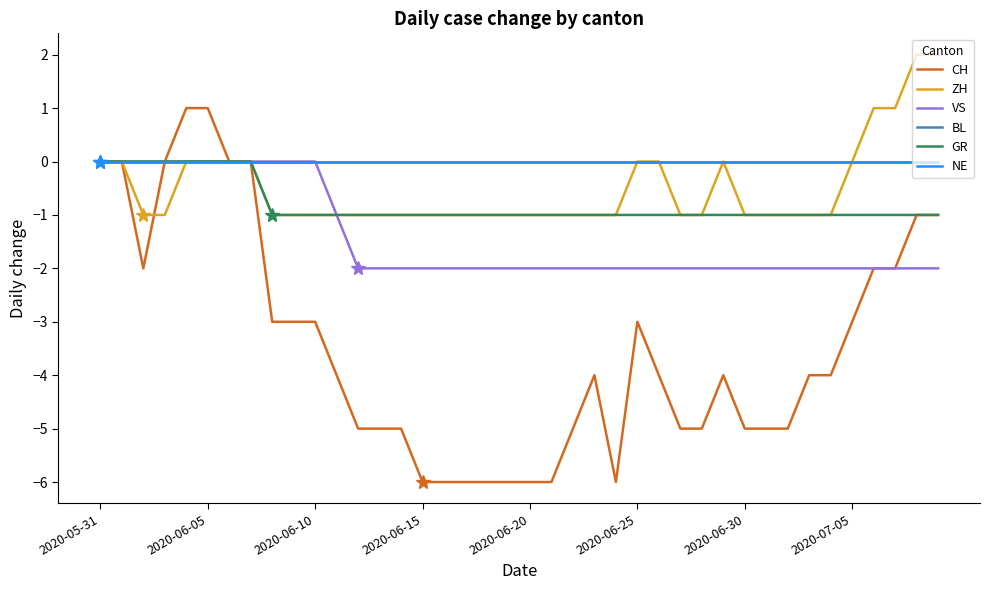

At which category does the chart reach its peak across all series?

38